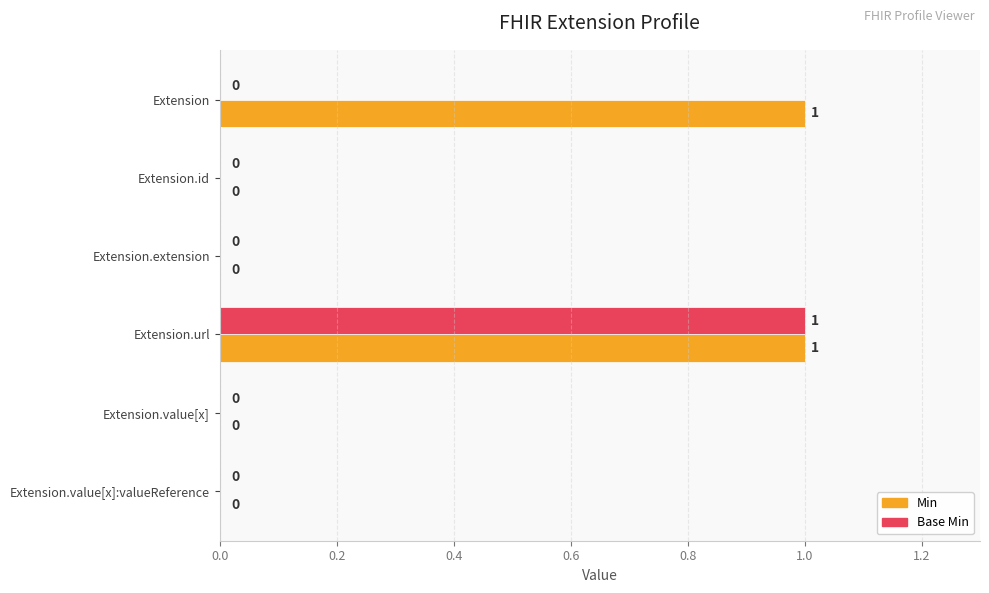

The Base Min series shows 0 at Extension.value[x]. True or false?

True